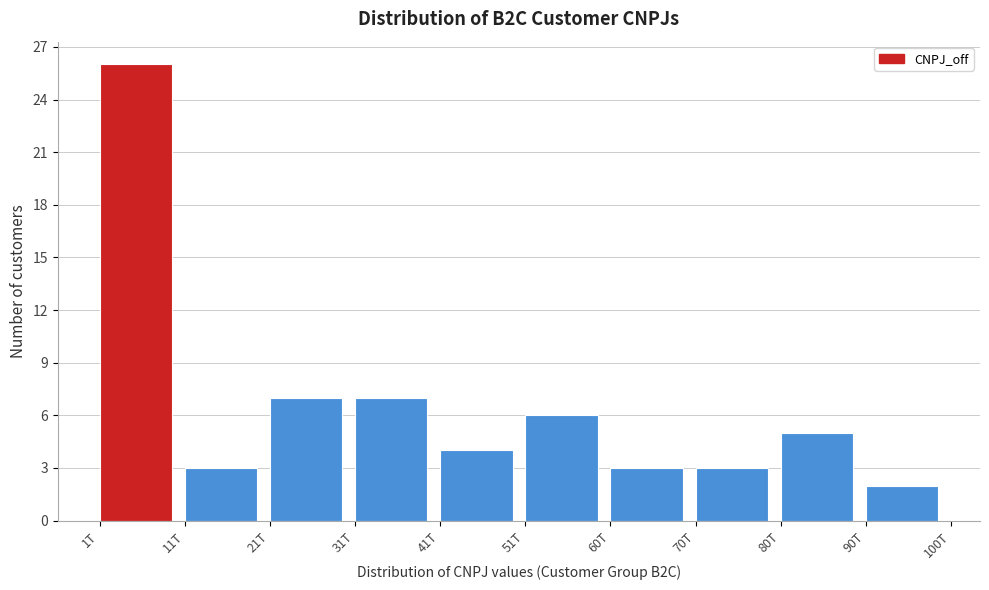

Reading left to right, extract all data points from this chart.

1T=26	11T=3	21T=7	31T=7	41T=4	51T=6	60T=3	70T=3	80T=5	90T=2